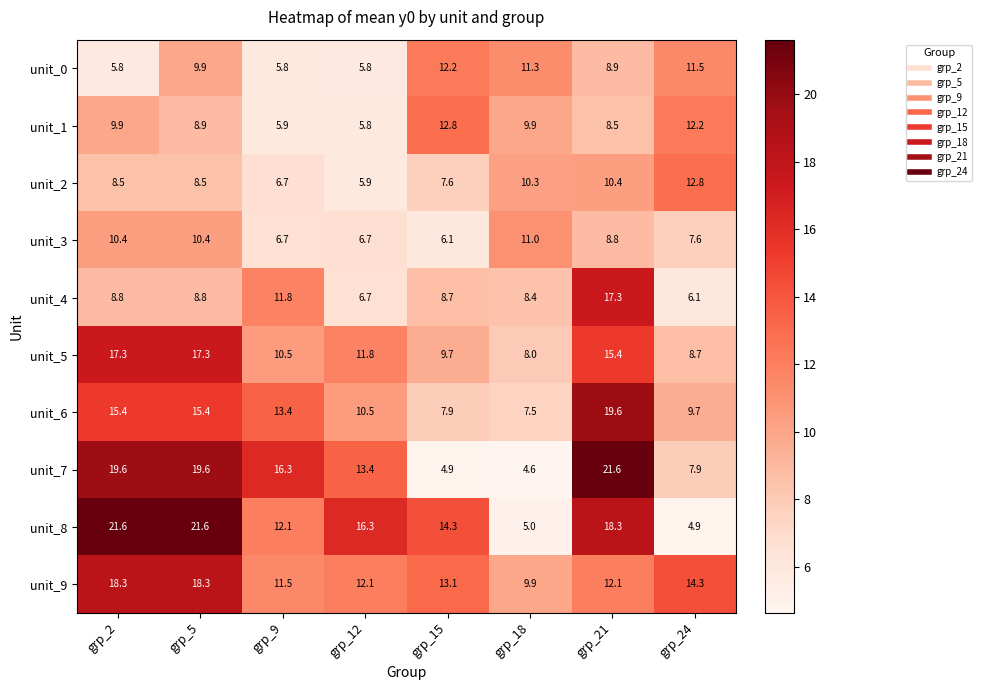

Where does the unit_3 series first go above 8?

grp_2